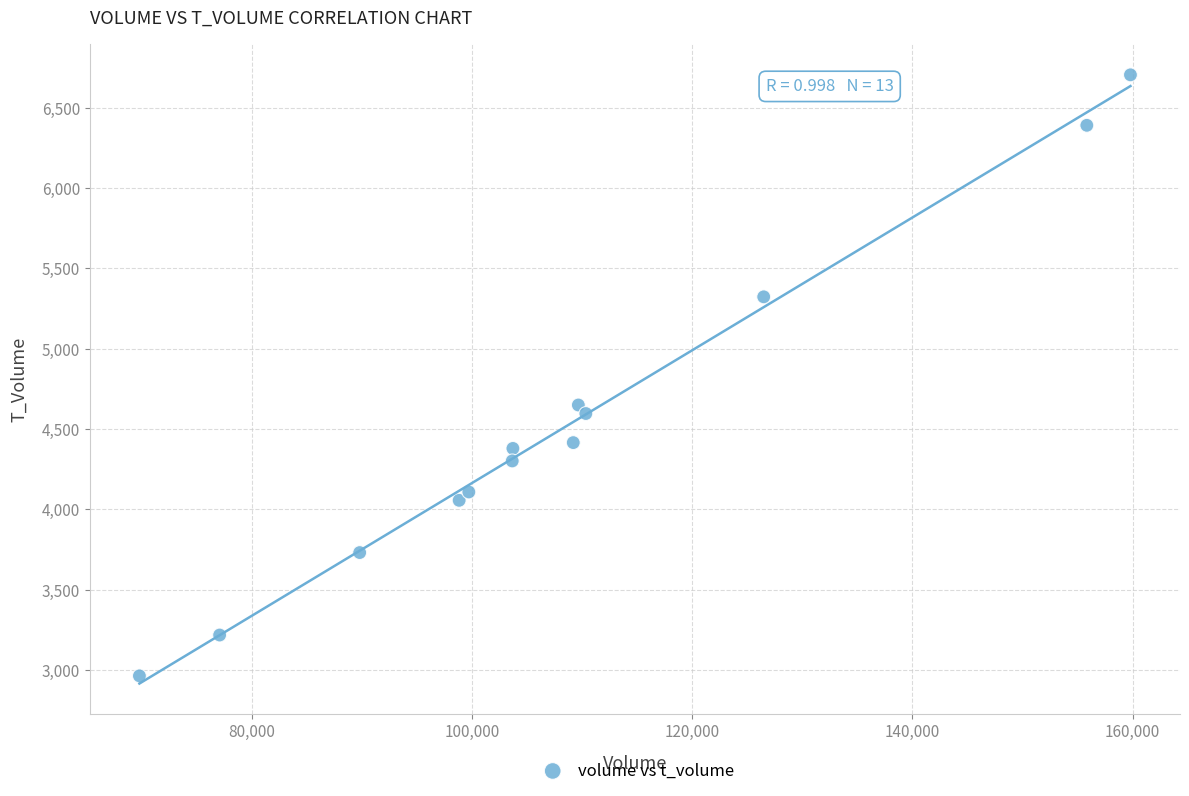

What Y value in the scatter plot is closest to 4834?

4650